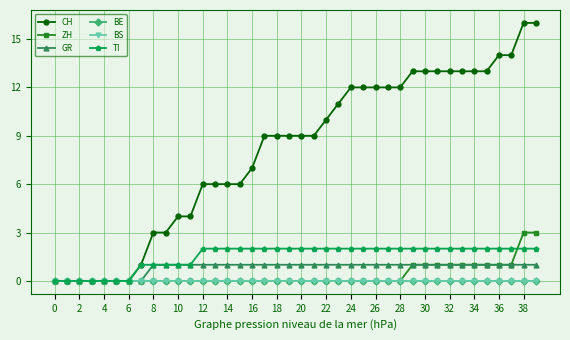

Does the chart have visible grid lines?

Yes